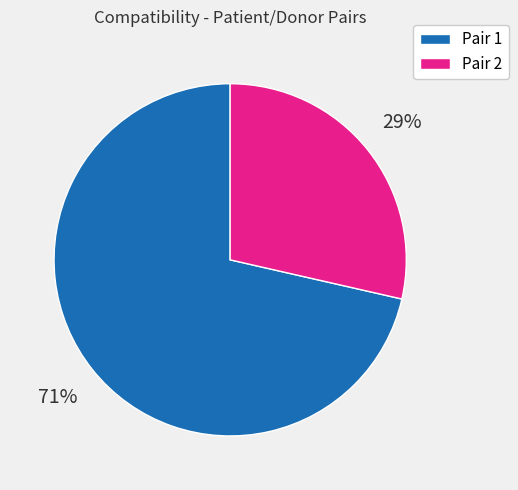

To the nearest percent, what is the average slice percentage?

50%